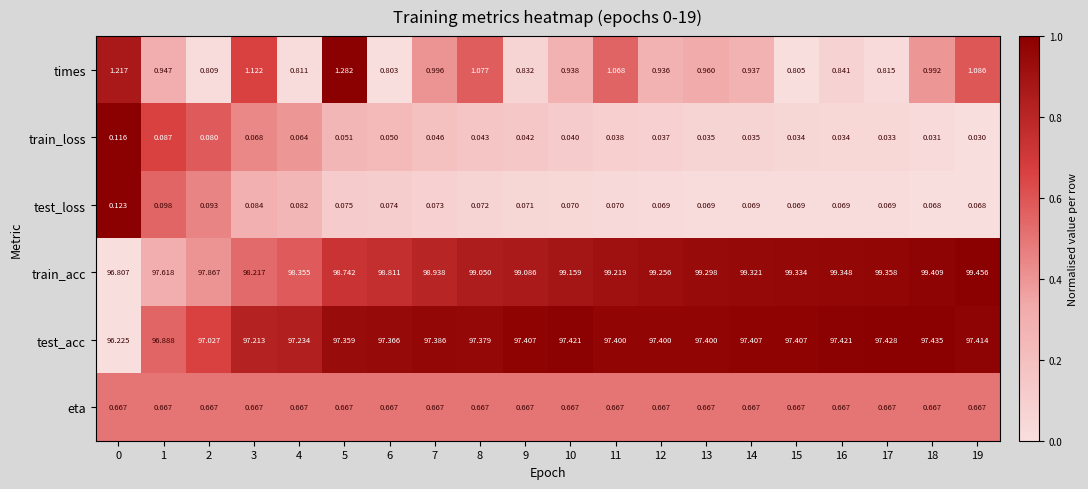

At 3, list the series in order from largest to smallest.

train_acc, test_acc, times, eta, test_loss, train_loss